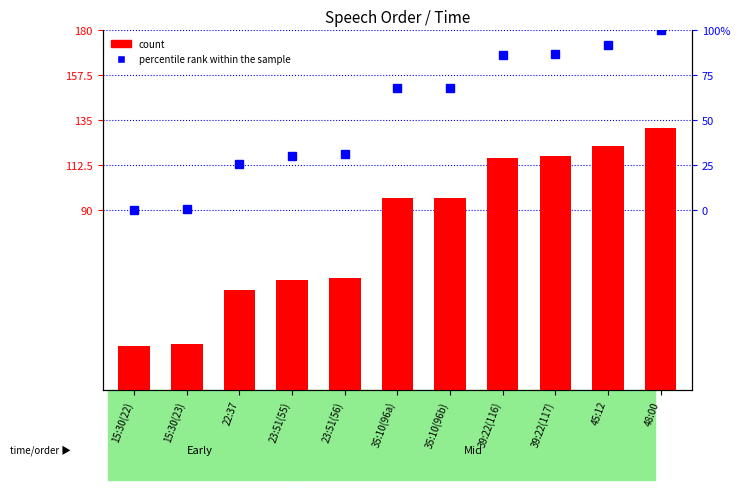

How many groups of bars are there?

11